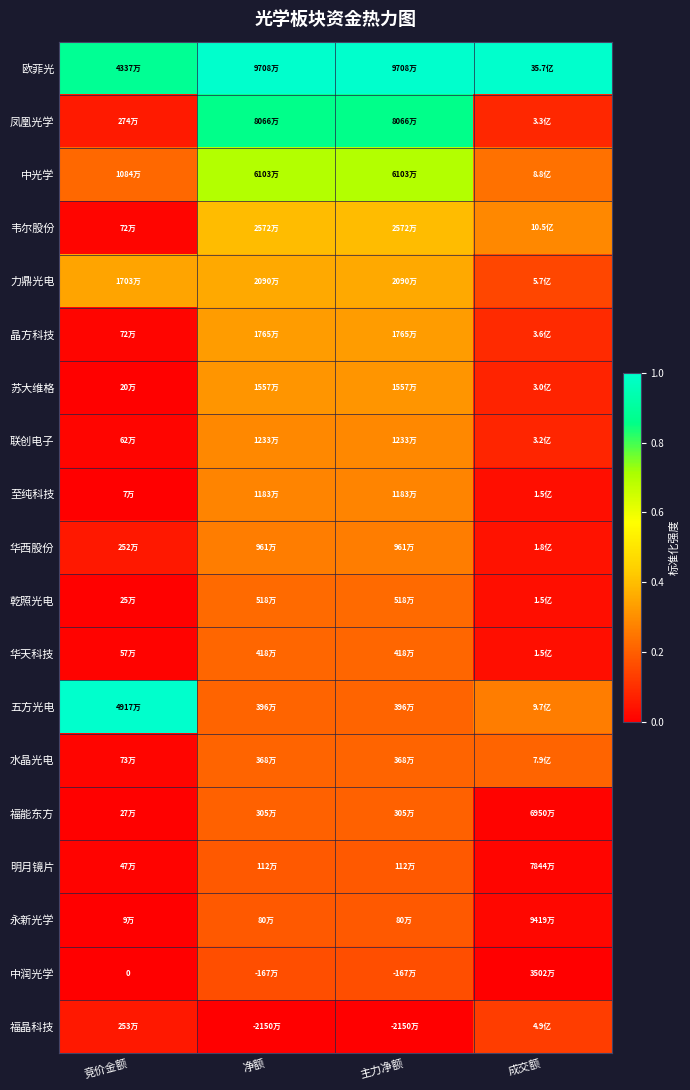

At which label does 明月镜片 reach its peak?

净额